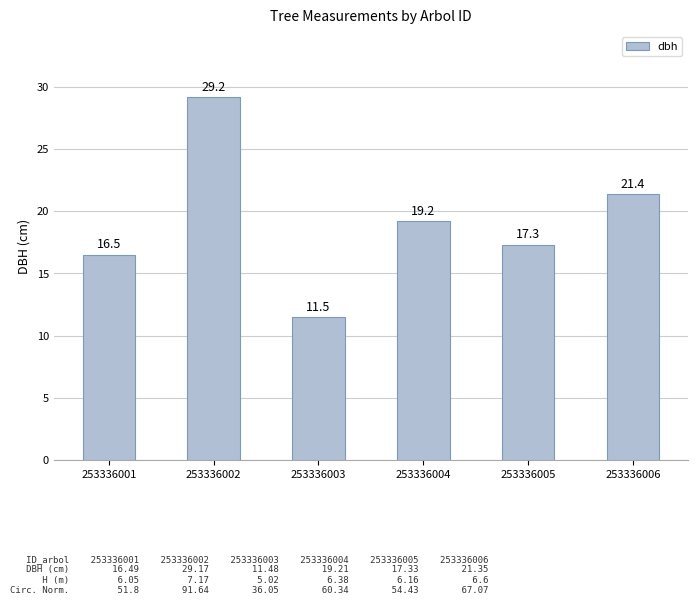

What is the ratio of the value at 253336001 to the value at 253336003?

1.4